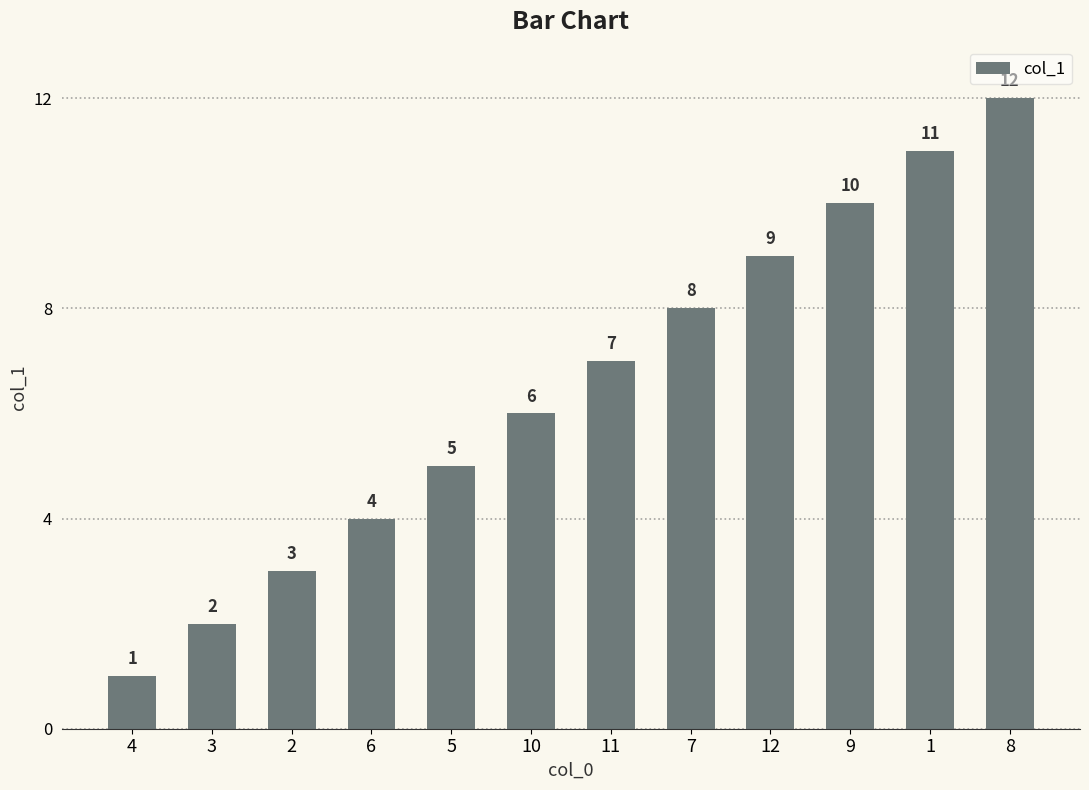

What is the label of the 9th bar from the right?

6